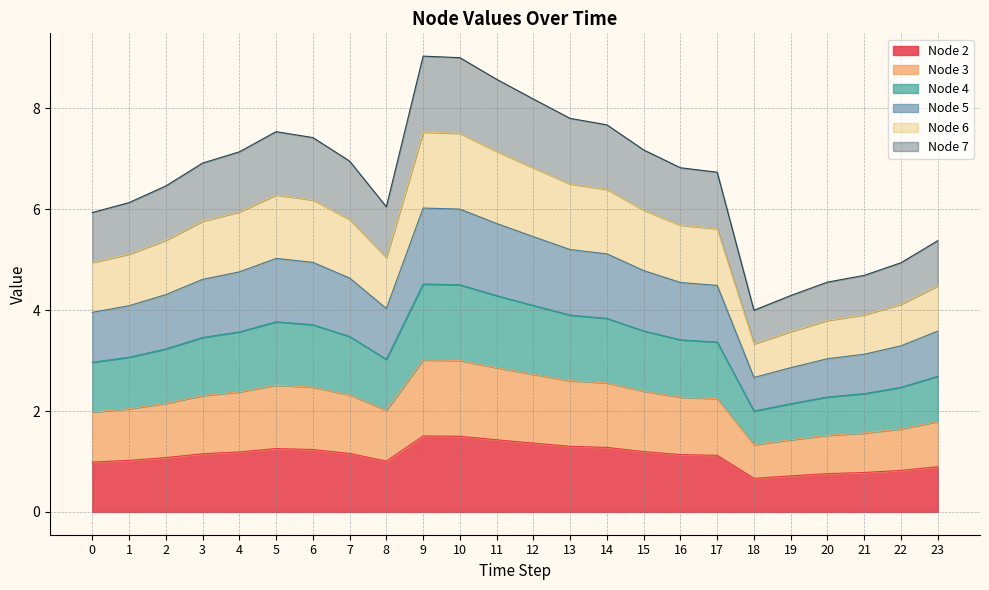

Which series has the largest range (max minus min)?

Node 2